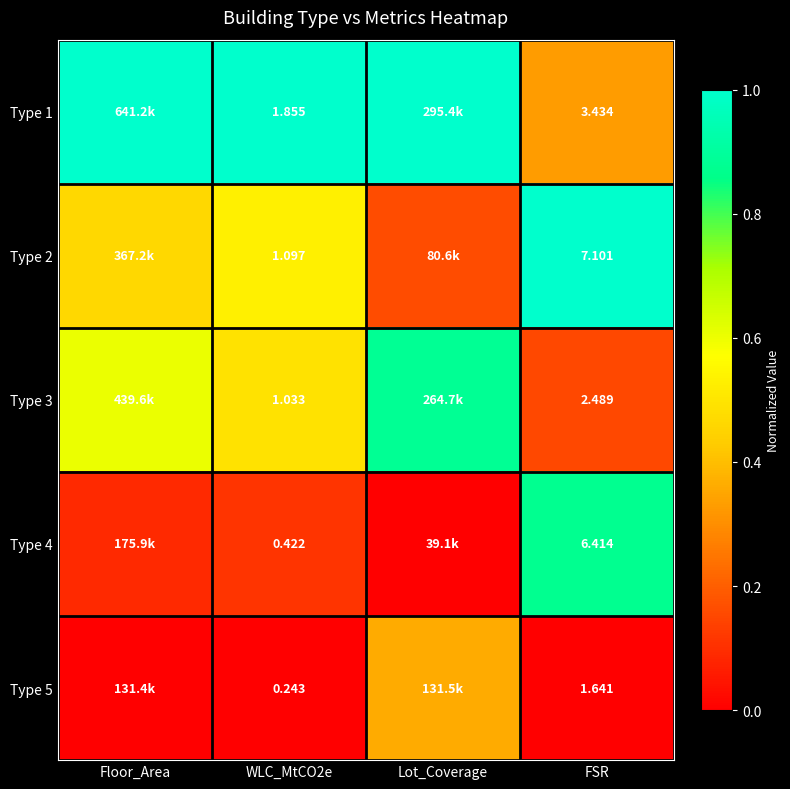

At how many categories does at least one series exceed 0?

4